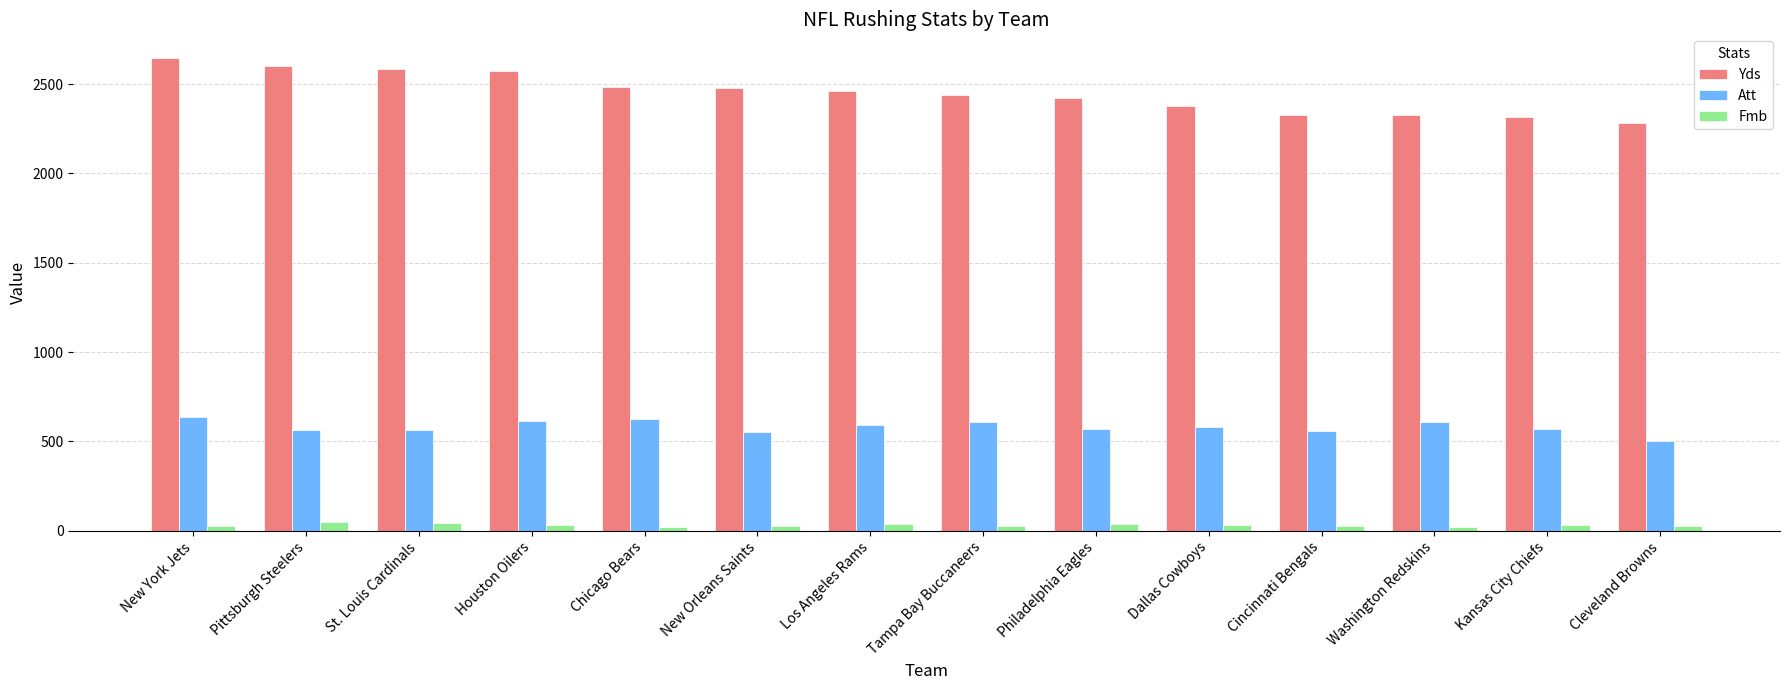

Which series has the largest total across all categories?

Yds